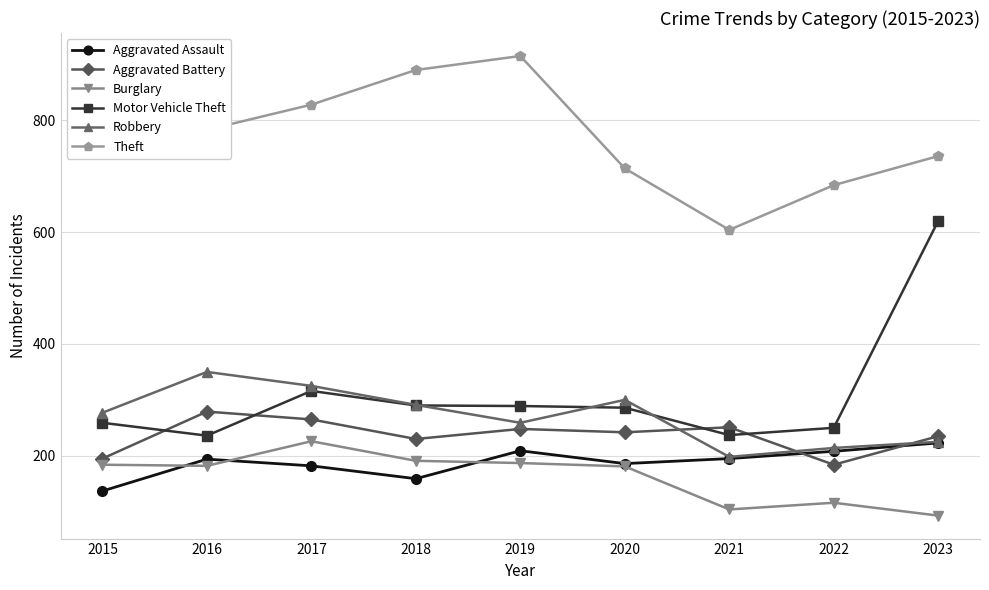

At which label does Burglary first exceed 182?

2015